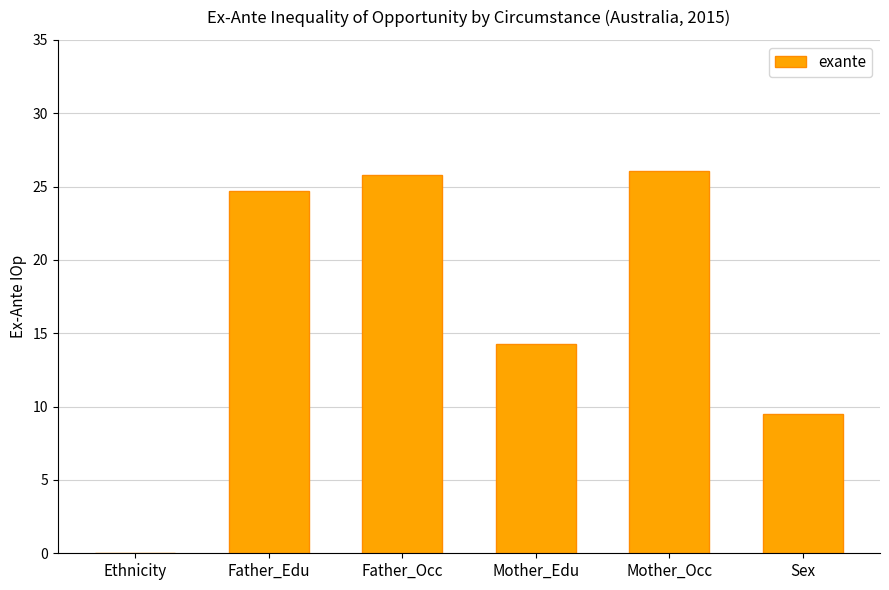

Are the bars grouped side by side (vs. stacked)?

No